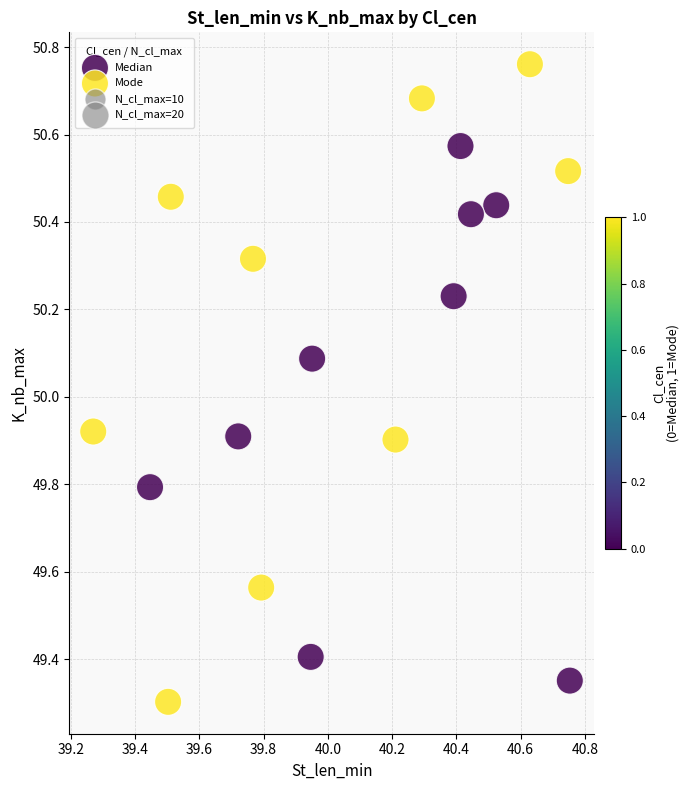

Which series reaches the maximum Y coordinate?

Mode